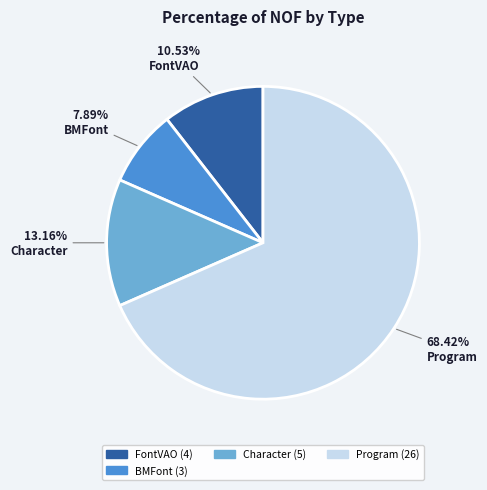

Does any single category account for the majority?

Yes